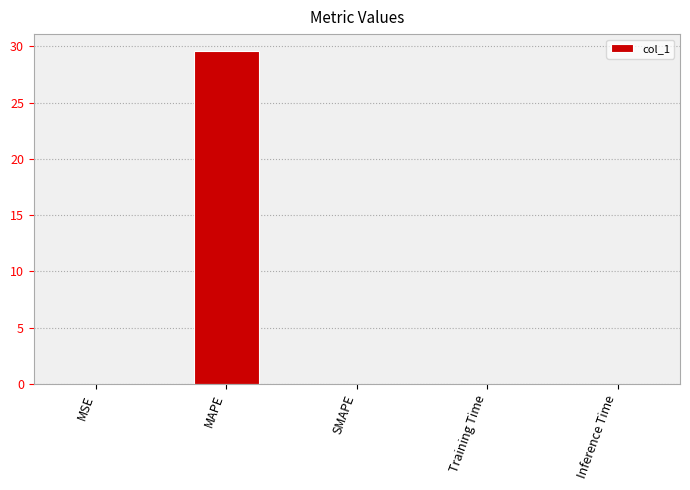

What is the maximum value shown in the chart?

29.6